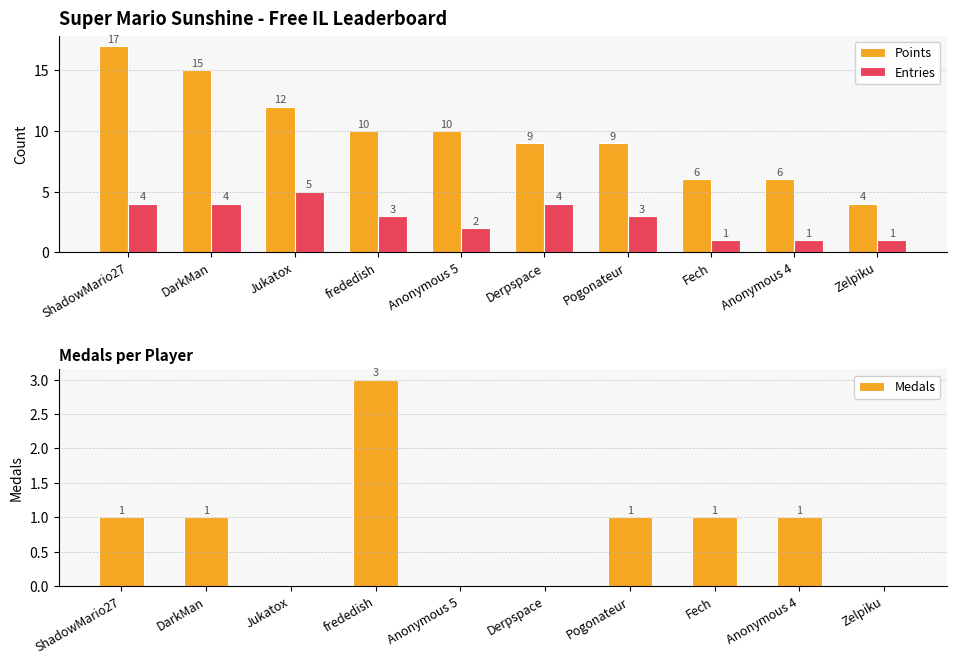

Is the value of Entries at Anonymous 4 greater than the value of Points at Zelpiku?

No